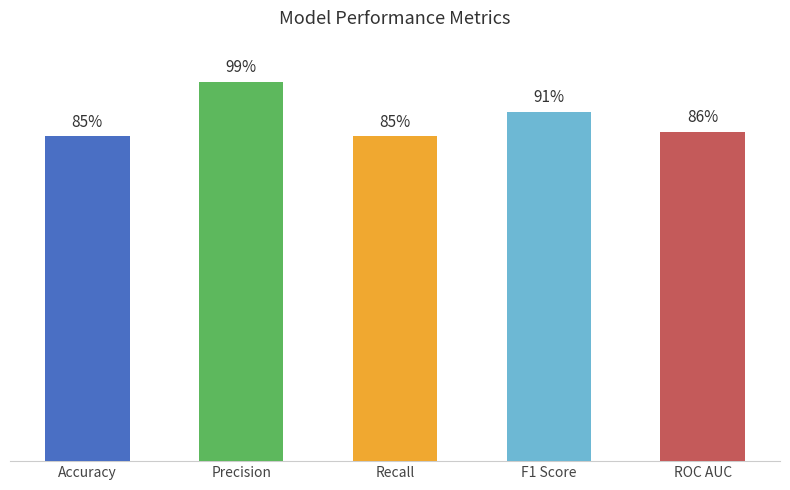

What is the value of the 2nd bar from the left?

1.0